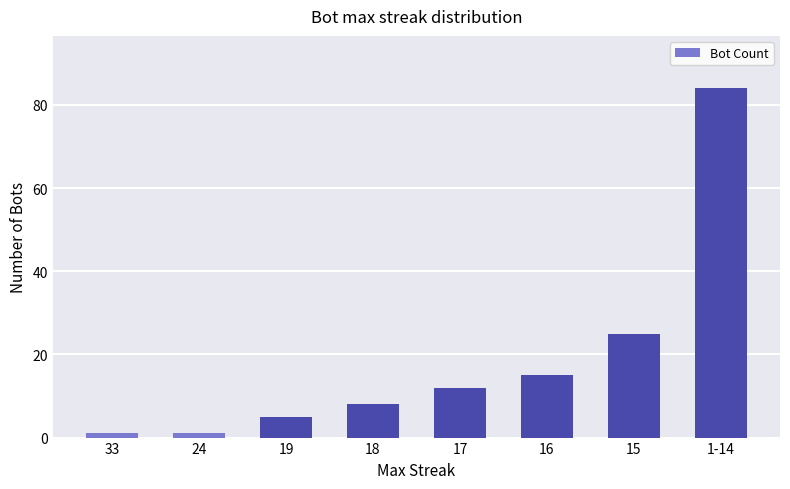

At which category does the chart reach its peak across all series?

1-14